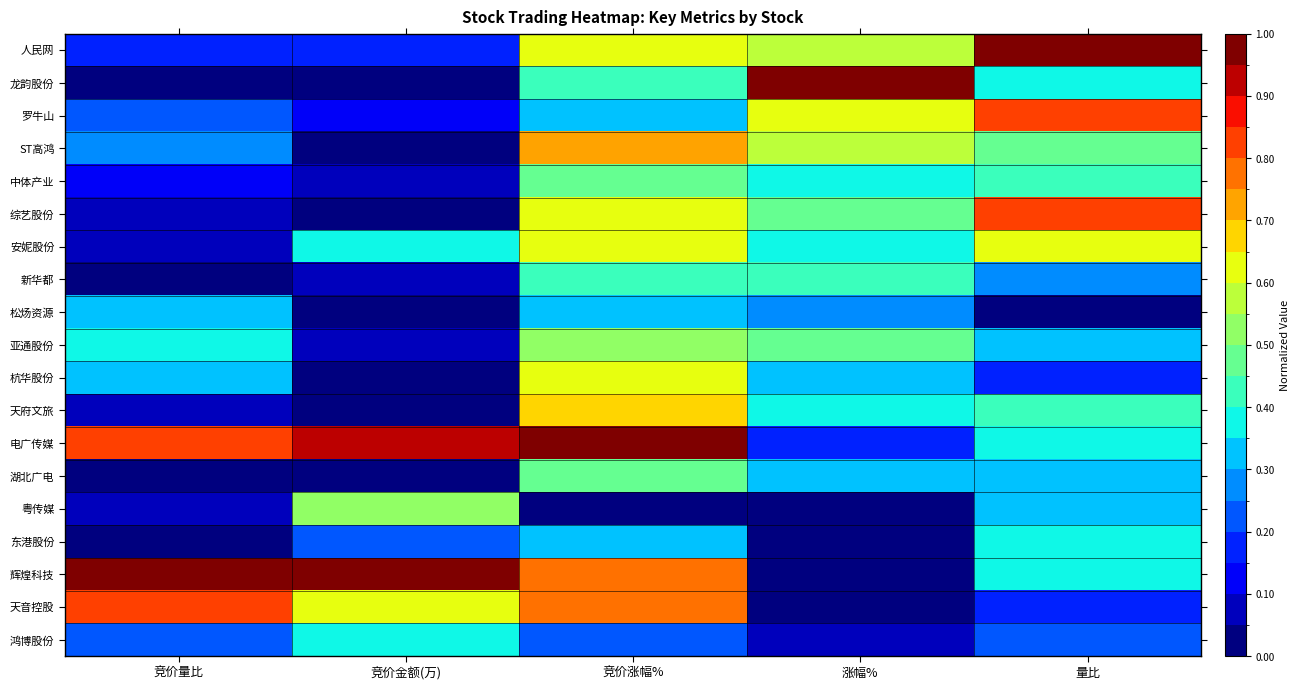

Count the number of categories in the chart.

5